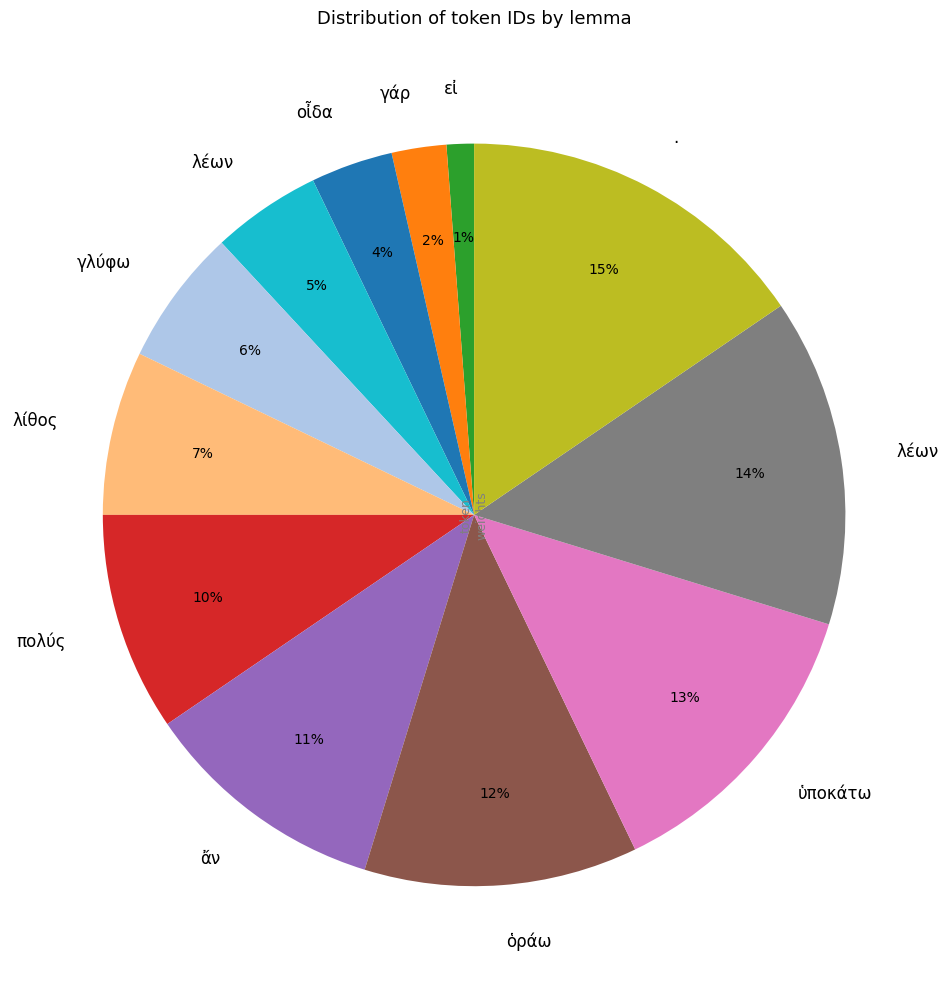

Is there a majority slice in this chart?

No